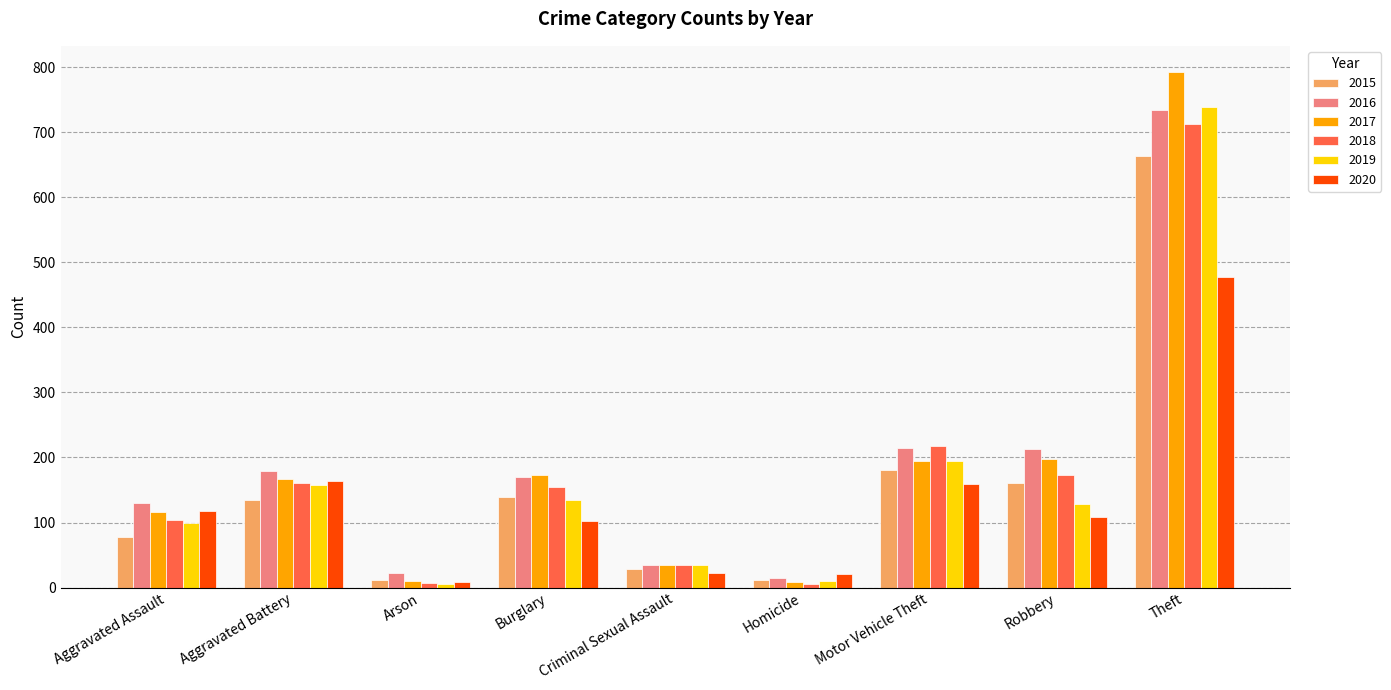

At how many categories does at least one series exceed 428?

1